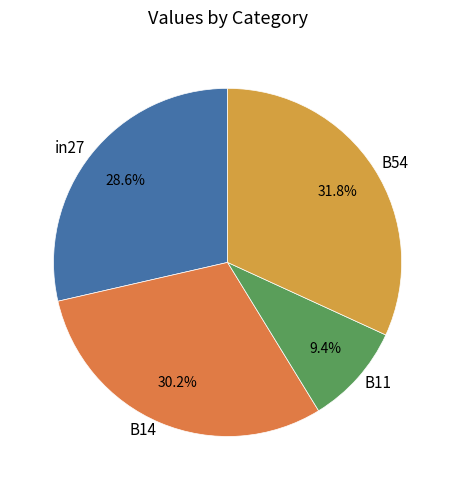

Does B54 represent more than half of the total?

No